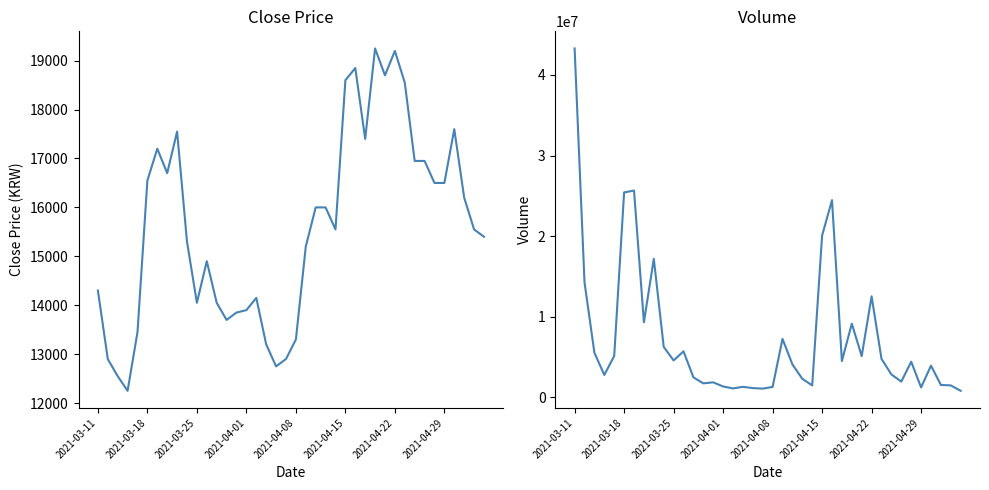

Which series has the largest total across all categories?

Volume